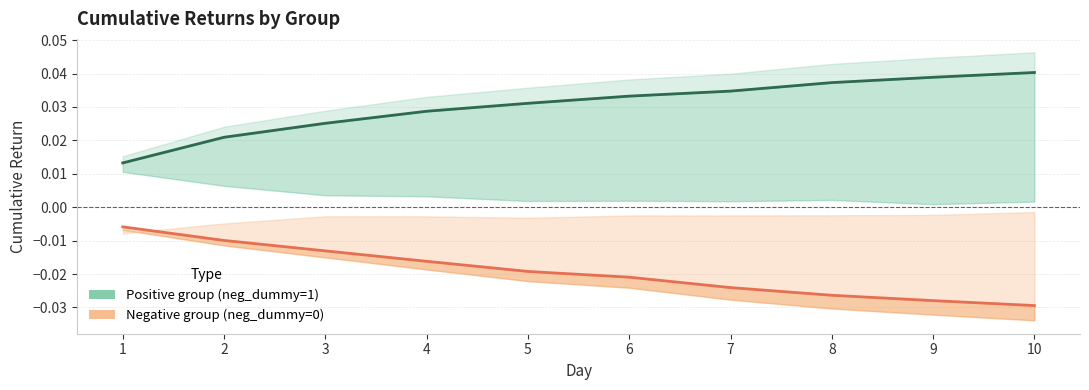

Which series has the largest range (max minus min)?

Positive group (neg_dummy=1)